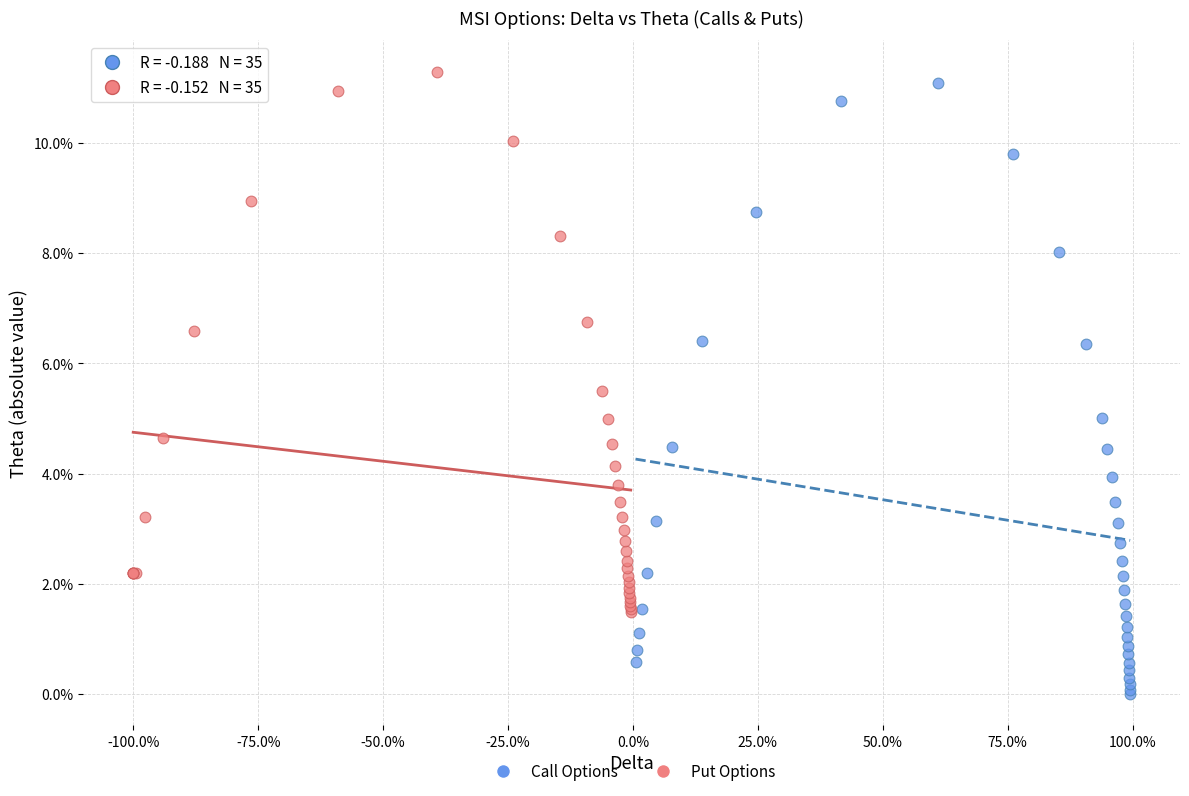

Which series contains the lowest Y value?

Call Options